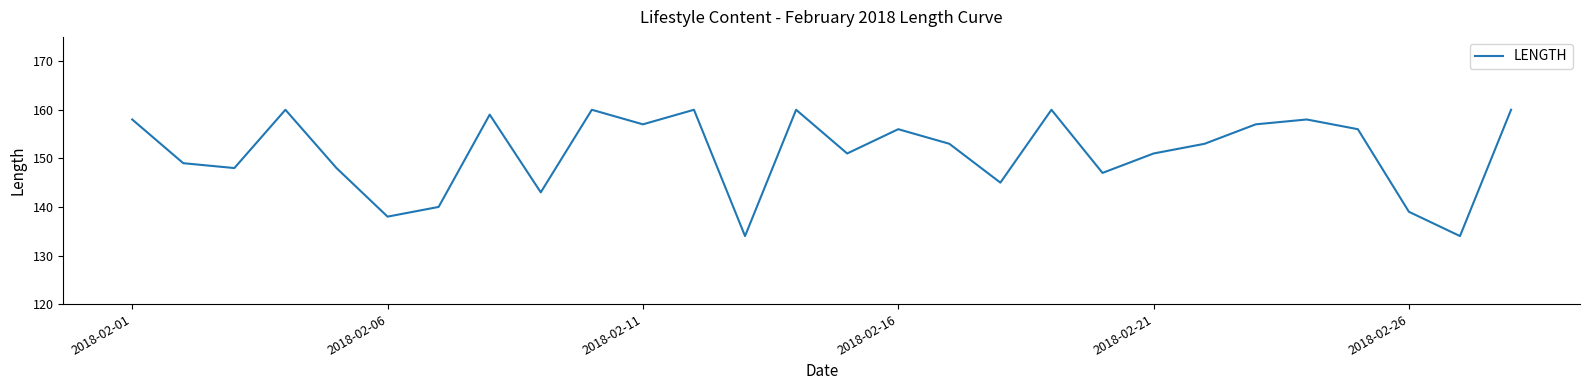

What is the maximum value shown in the chart?

160